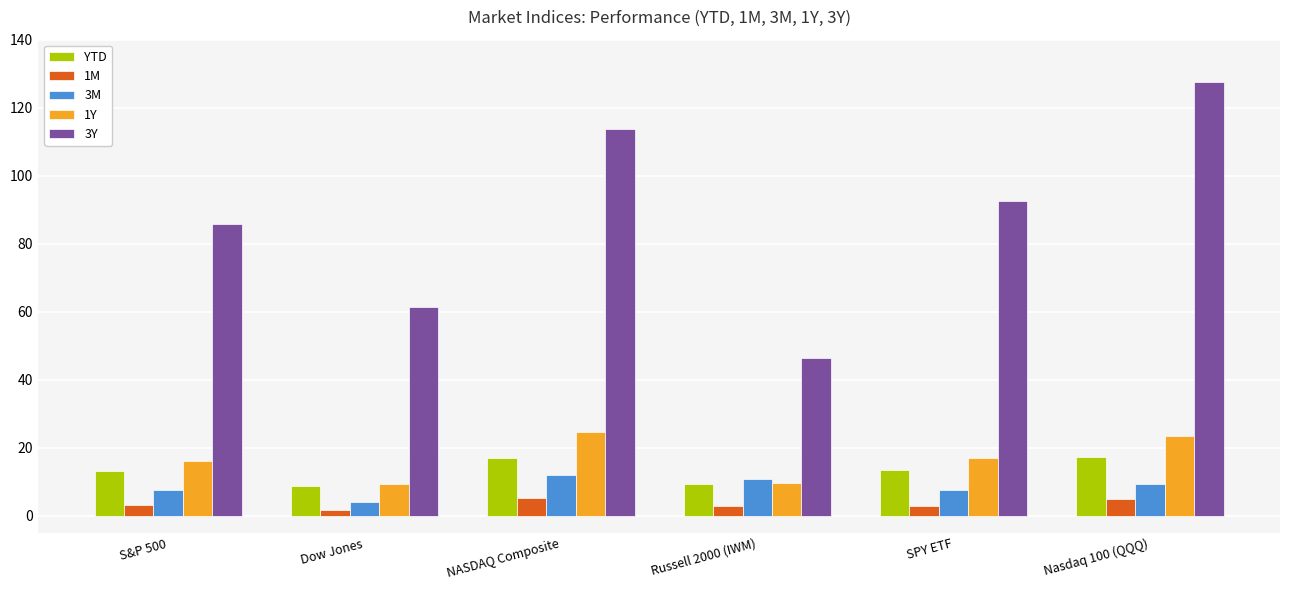

Which series changed the most between NASDAQ Composite and Nasdaq 100 (QQQ)?

3Y